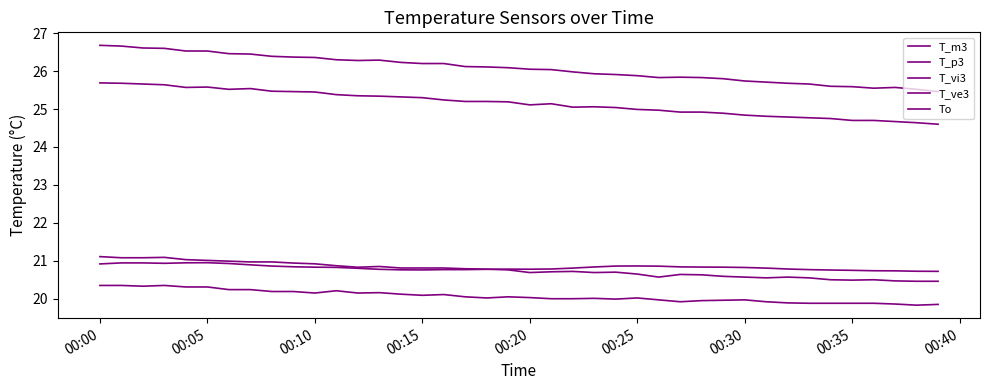

Does the chart have visible grid lines?

No